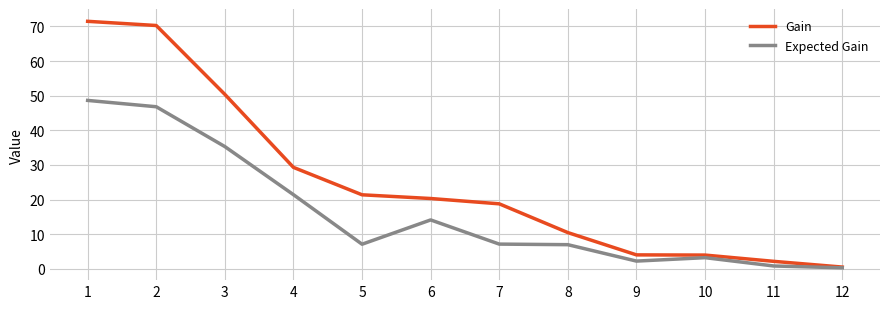

What is the average value of the Expected Gain series?

16.2